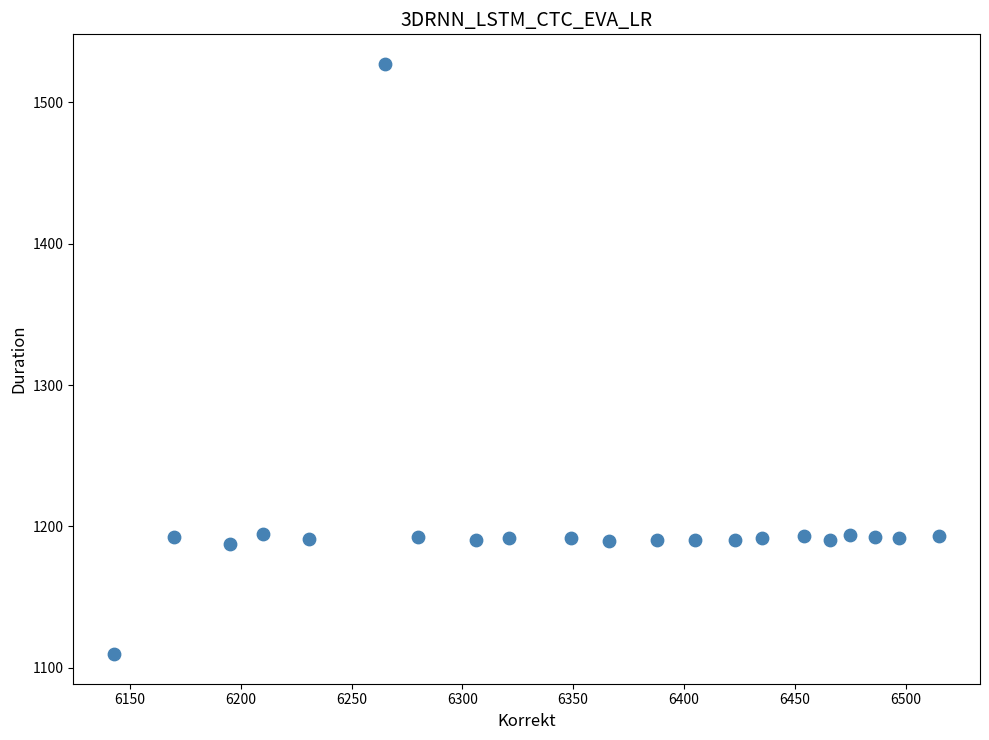

What is the range of Y values (max minus min)?

417.8